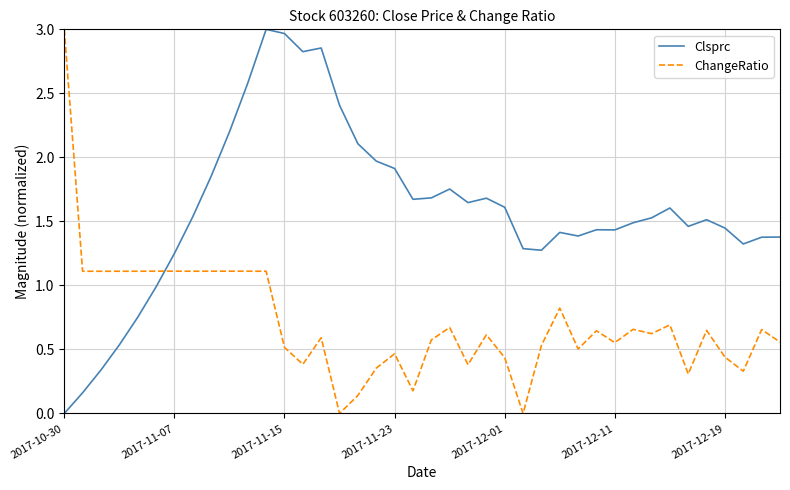

List the series in order of their overall mean, highest first.

Clsprc, ChangeRatio